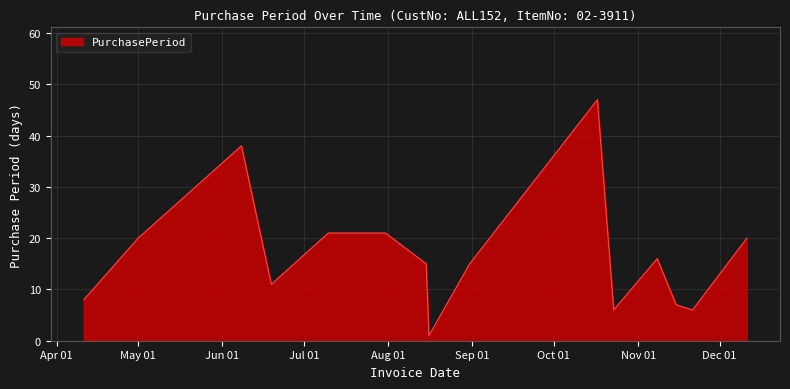

What is the greatest value displayed?

47